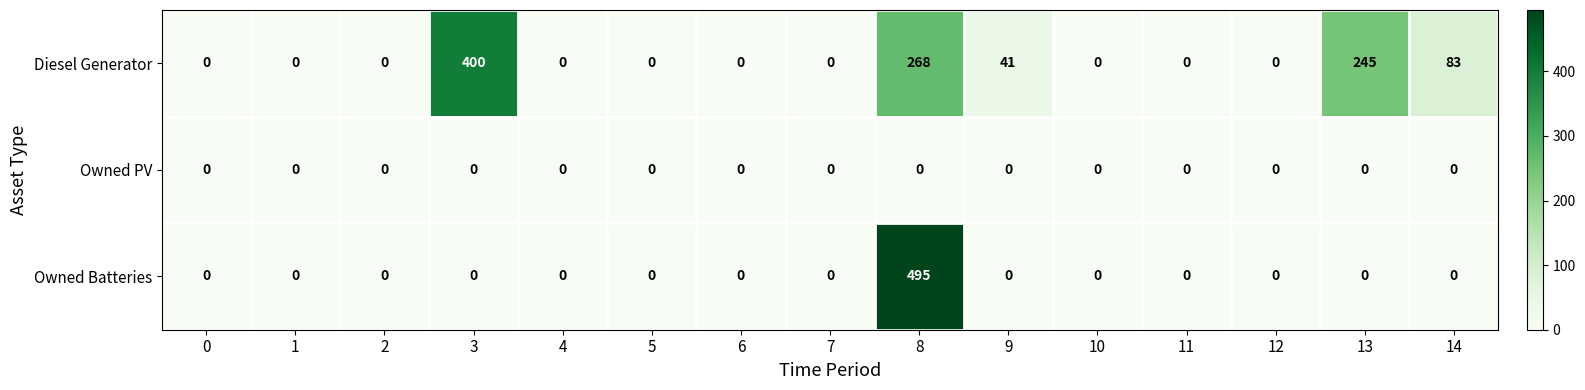

Count the Diesel Generator values in the range 0 to 83.

12